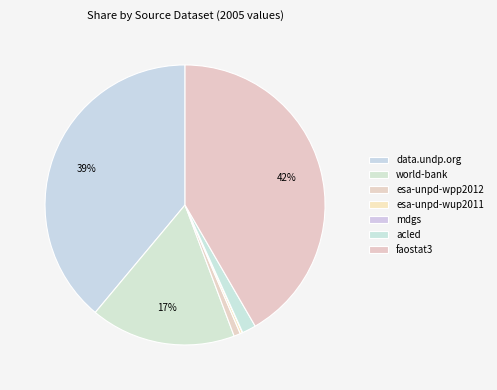

Is it true that data.undp.org is 39% of the pie?

True